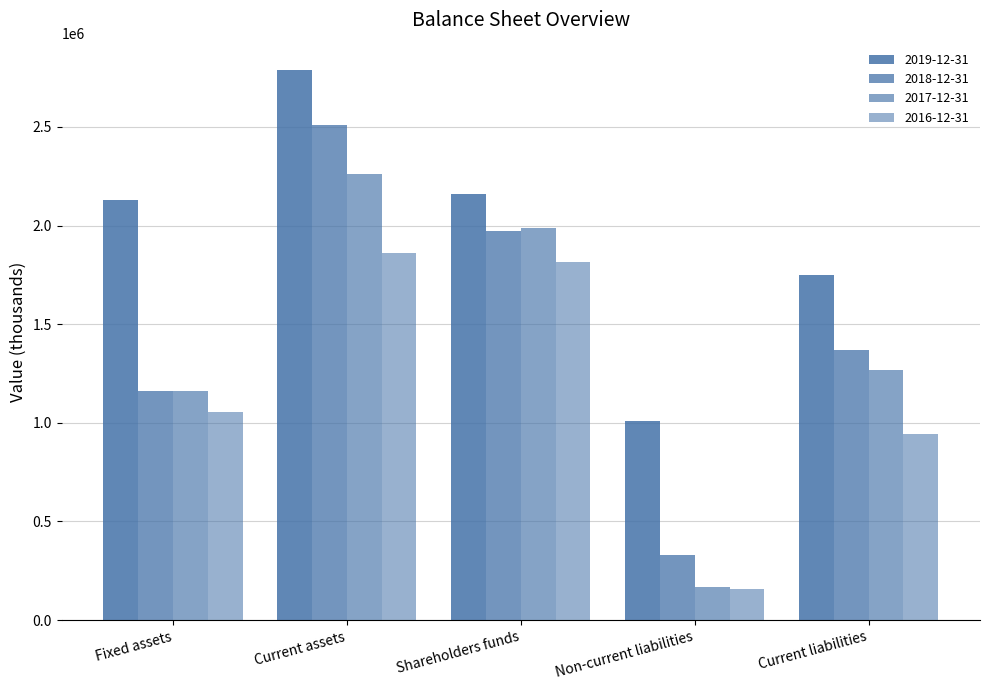

At how many categories does at least one series exceed 2482821?

1